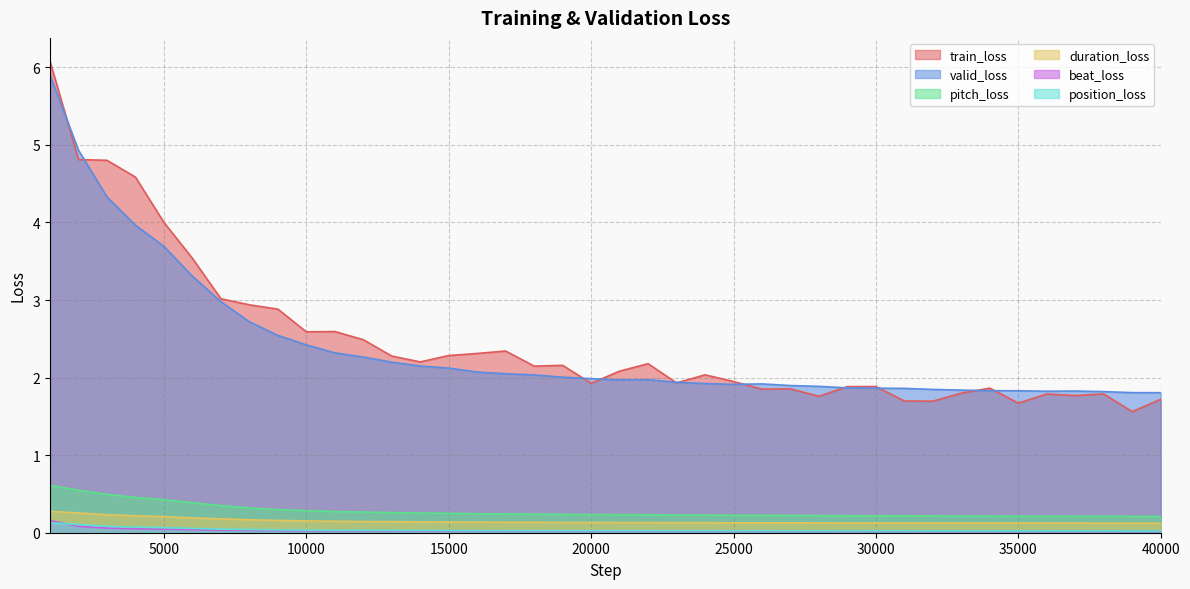

What are all the series names shown in the legend?

train_loss, valid_loss, pitch_loss, duration_loss, beat_loss, position_loss